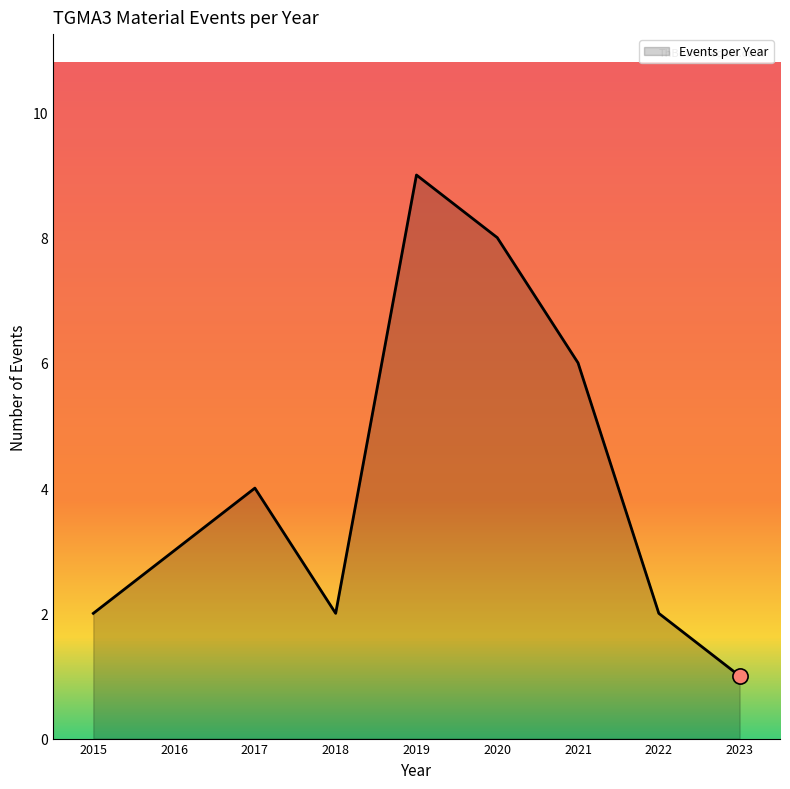

Between 2019 and 2016, which is larger?

2019